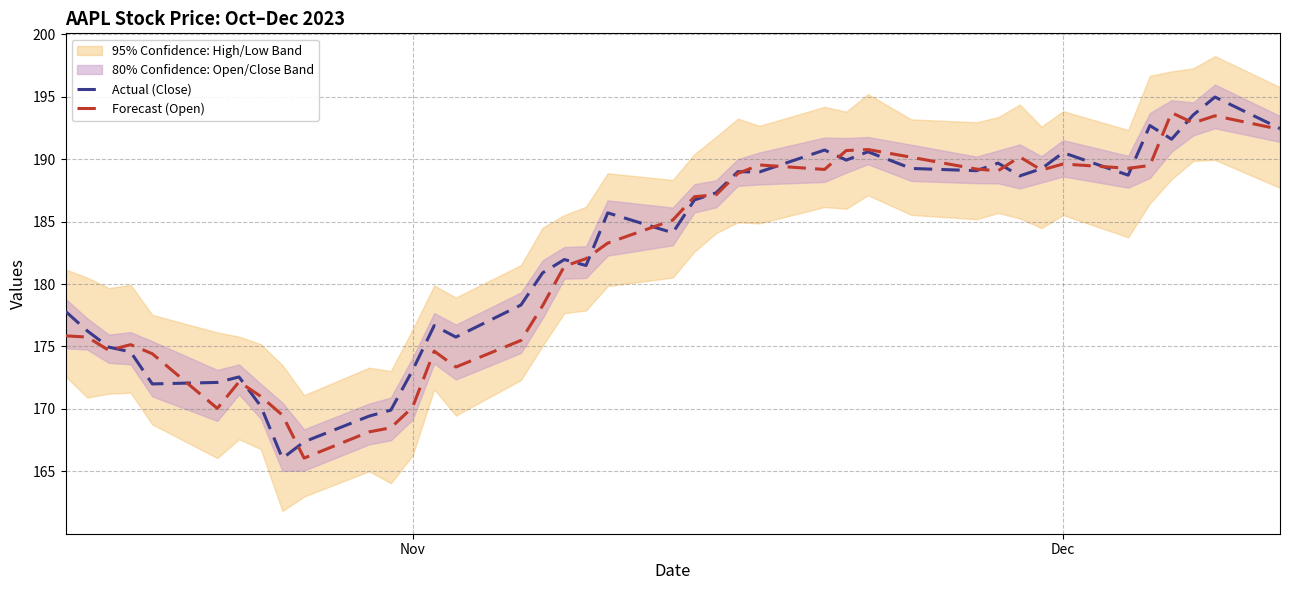

How many values in the Actual (Close) series exceed 185?

20